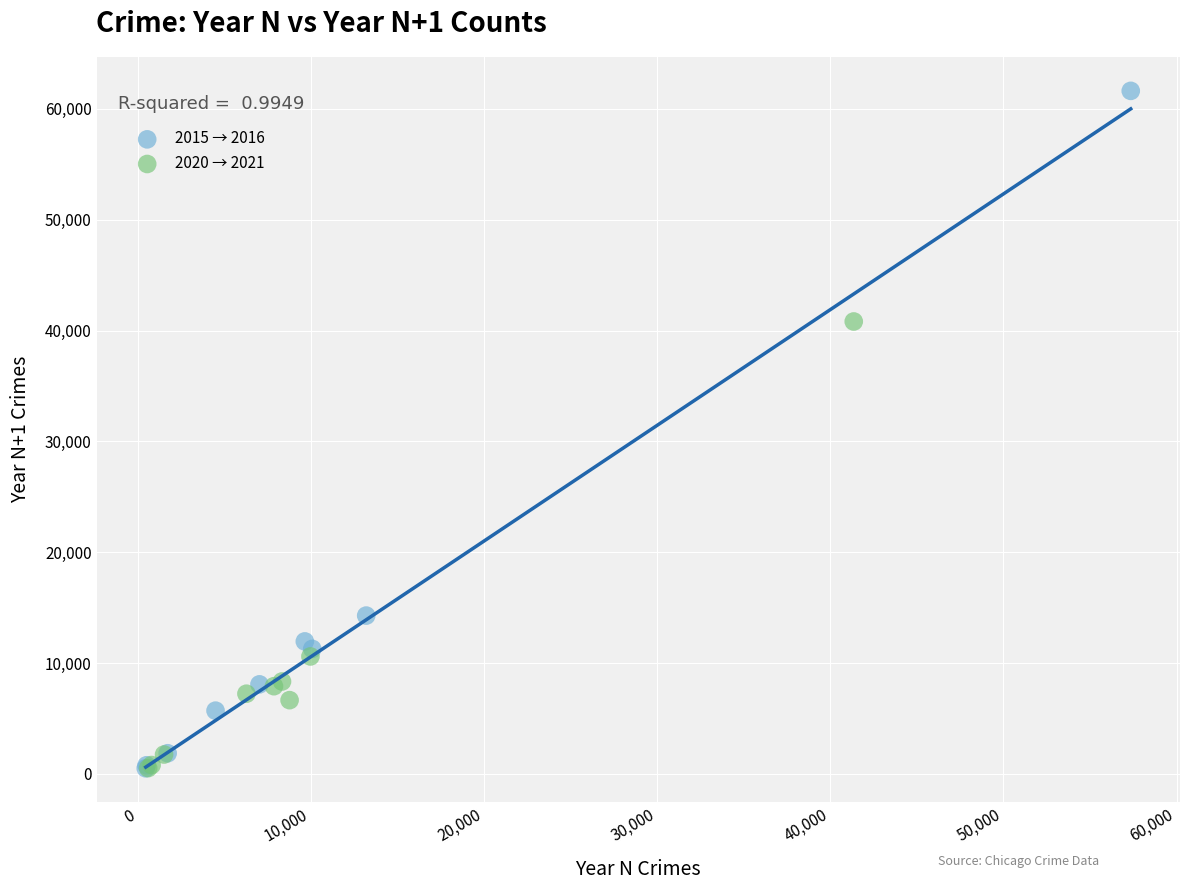

What are all the series names shown in the legend?

2015 → 2016, 2020 → 2021